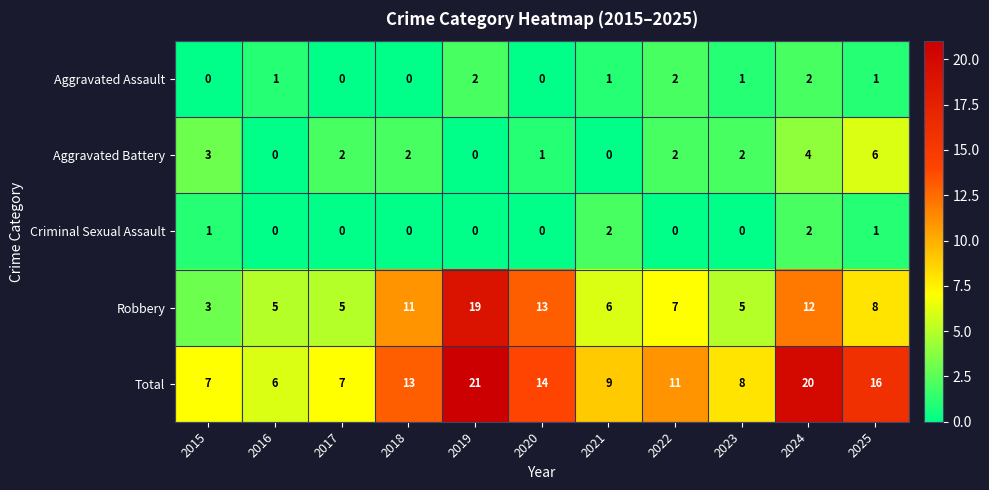

What is the difference between the Total values at 2021 and 2020?

5